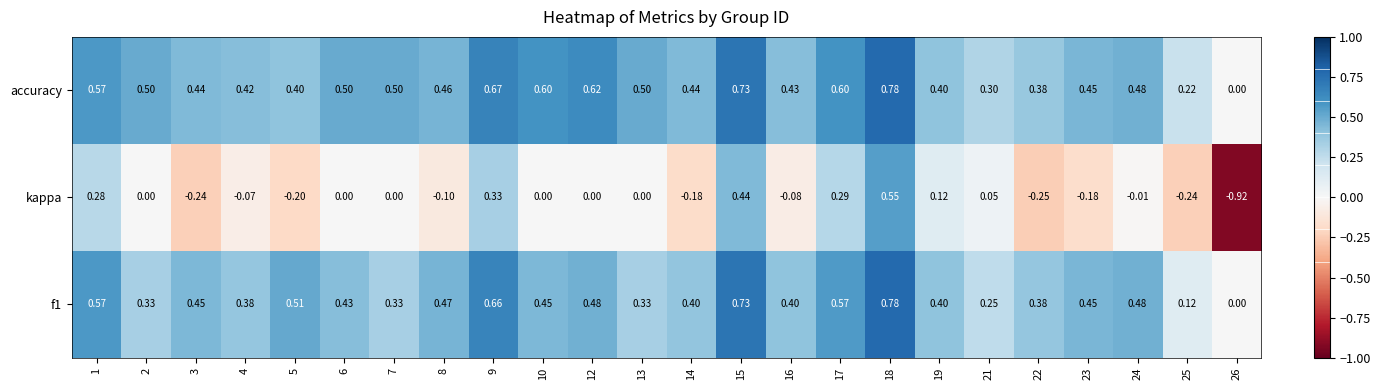

Which series has the largest total across all categories?

accuracy